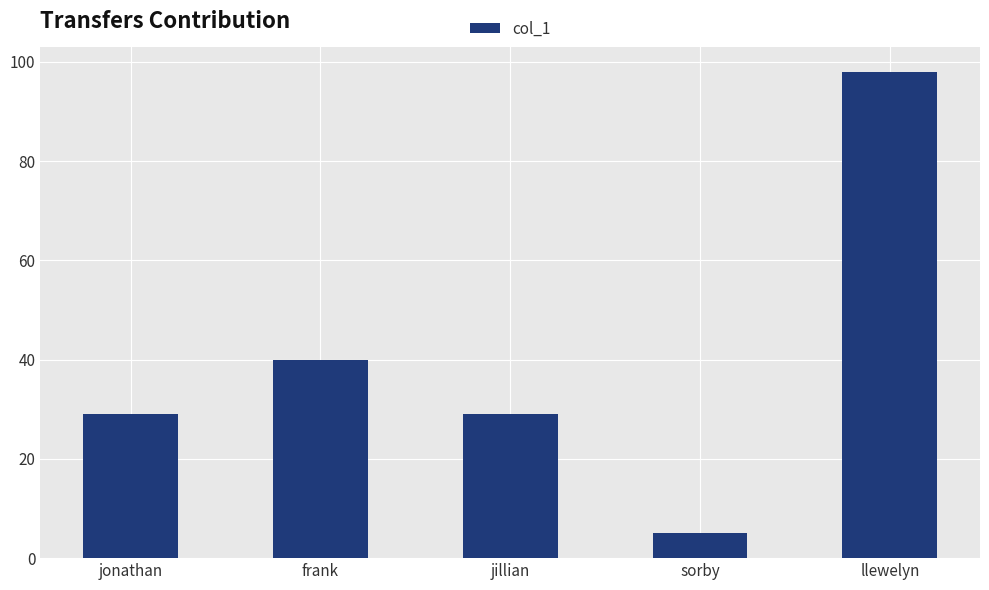

What is the approximate value at jonathan, to the nearest 10?

30